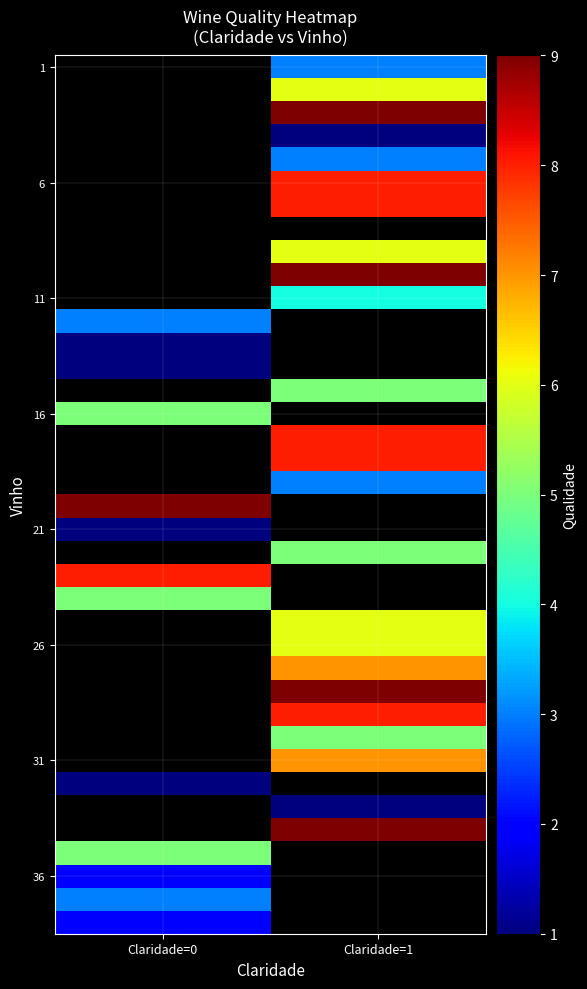

How many categories are shown in the chart?

2